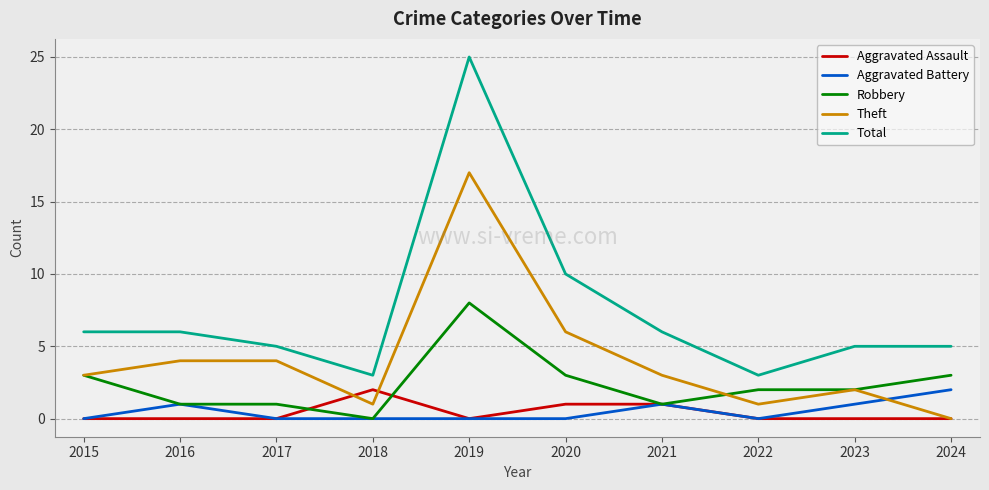

What is the average value of the Total series?

7